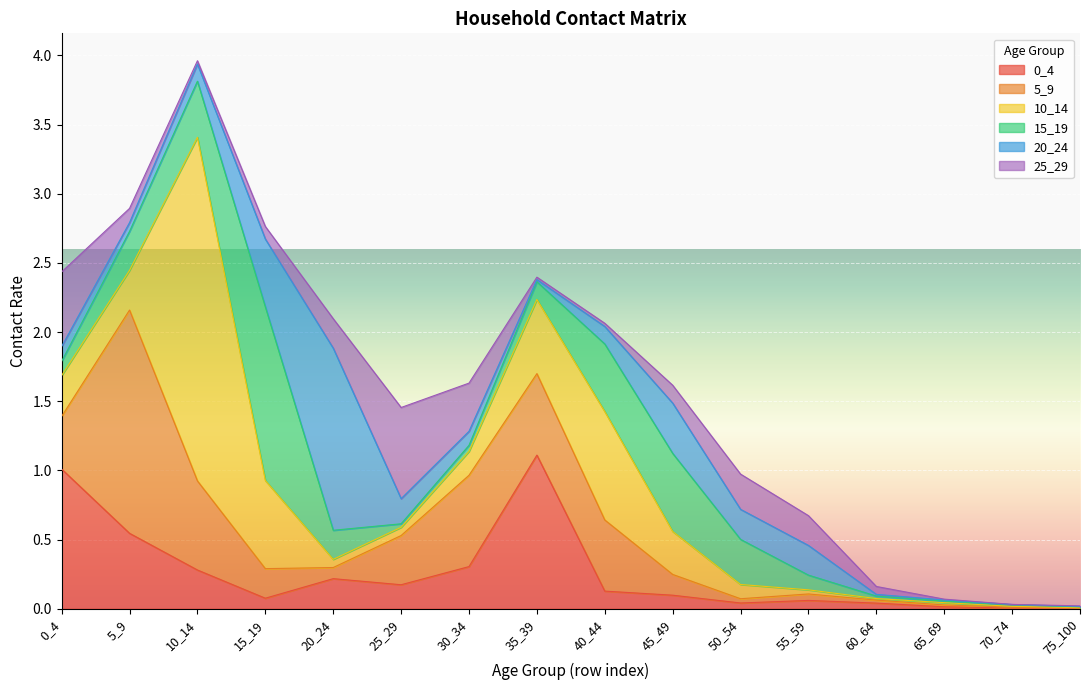

How many times do 0_4 and 25_29 cross each other?

7